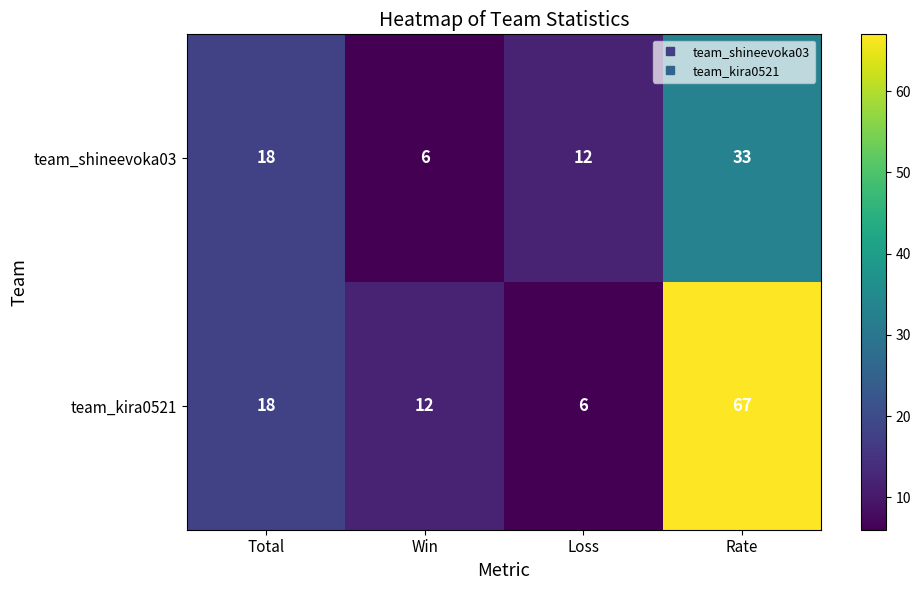

List the series in order of their overall mean, highest first.

team_kira0521, team_shineevoka03